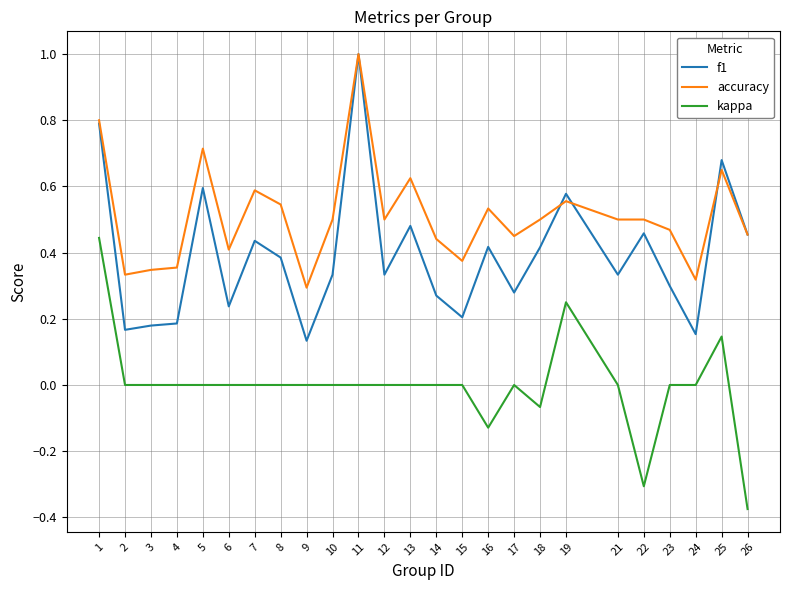

True or false: kappa and f1 cross at least once.

False